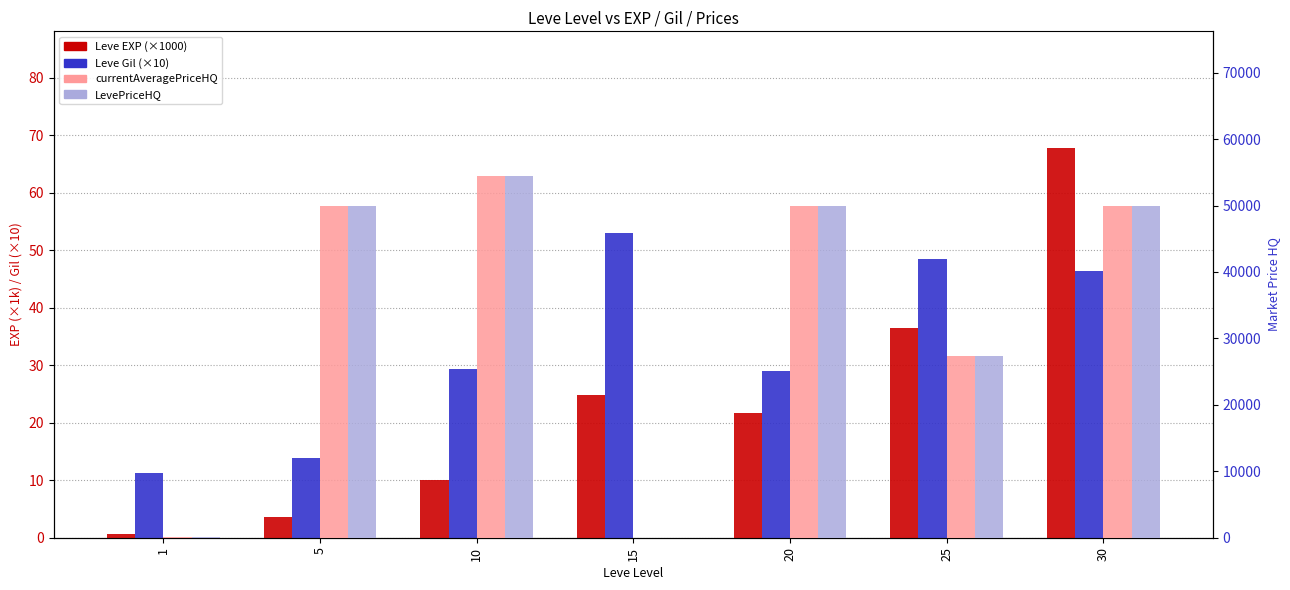

What is the total value across all series at 5?

100017.5